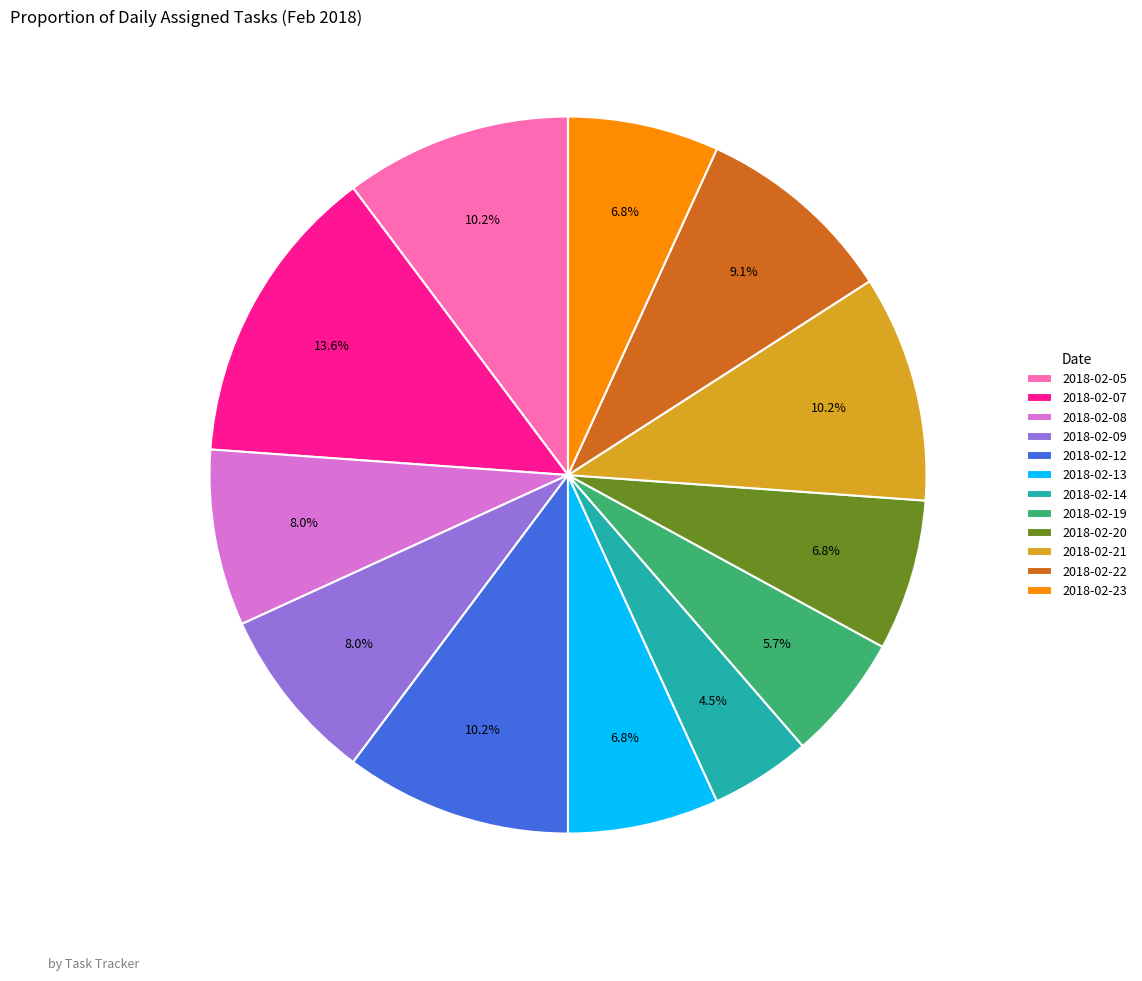

What is the largest slice in the pie chart?

2018-02-07